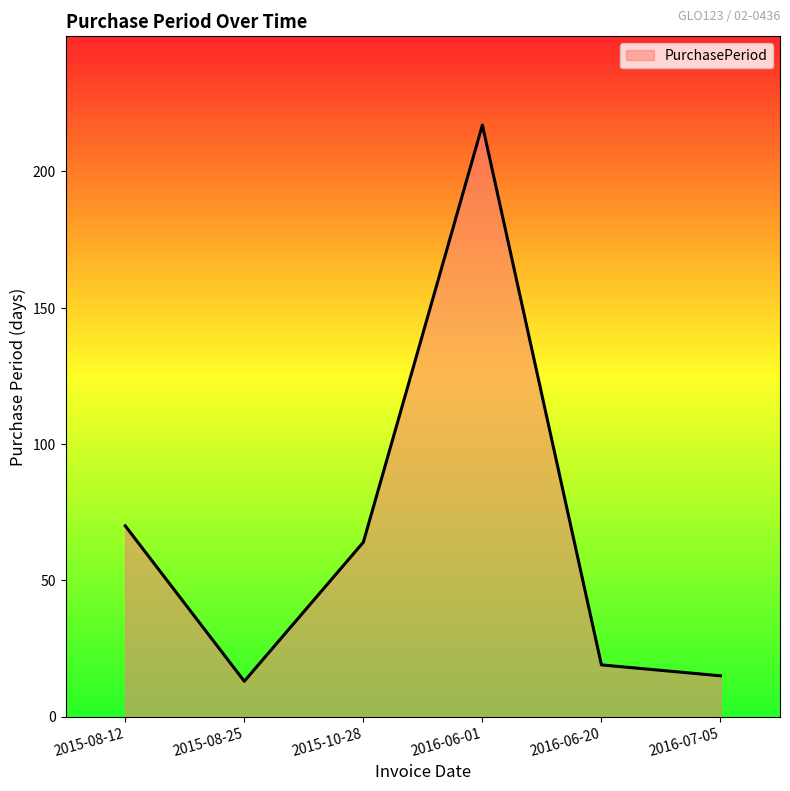

Where does the data first go above 64?

2015-08-12